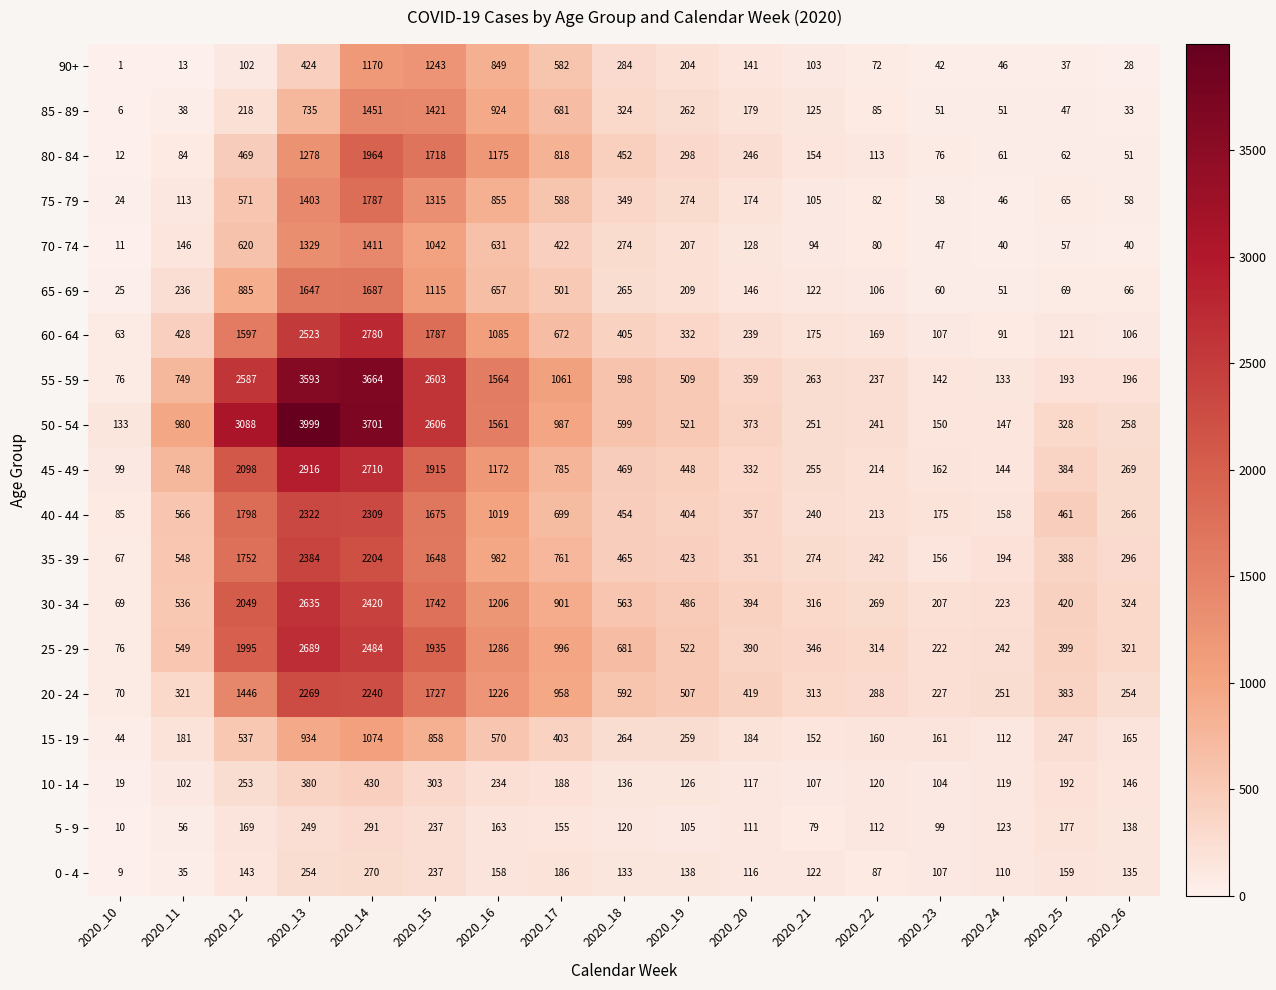

Which category has the lowest value across all series?

2020_10